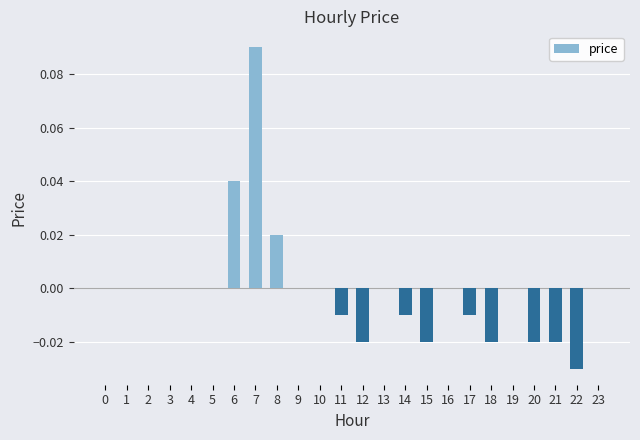

How many distinct data groups are displayed?

1